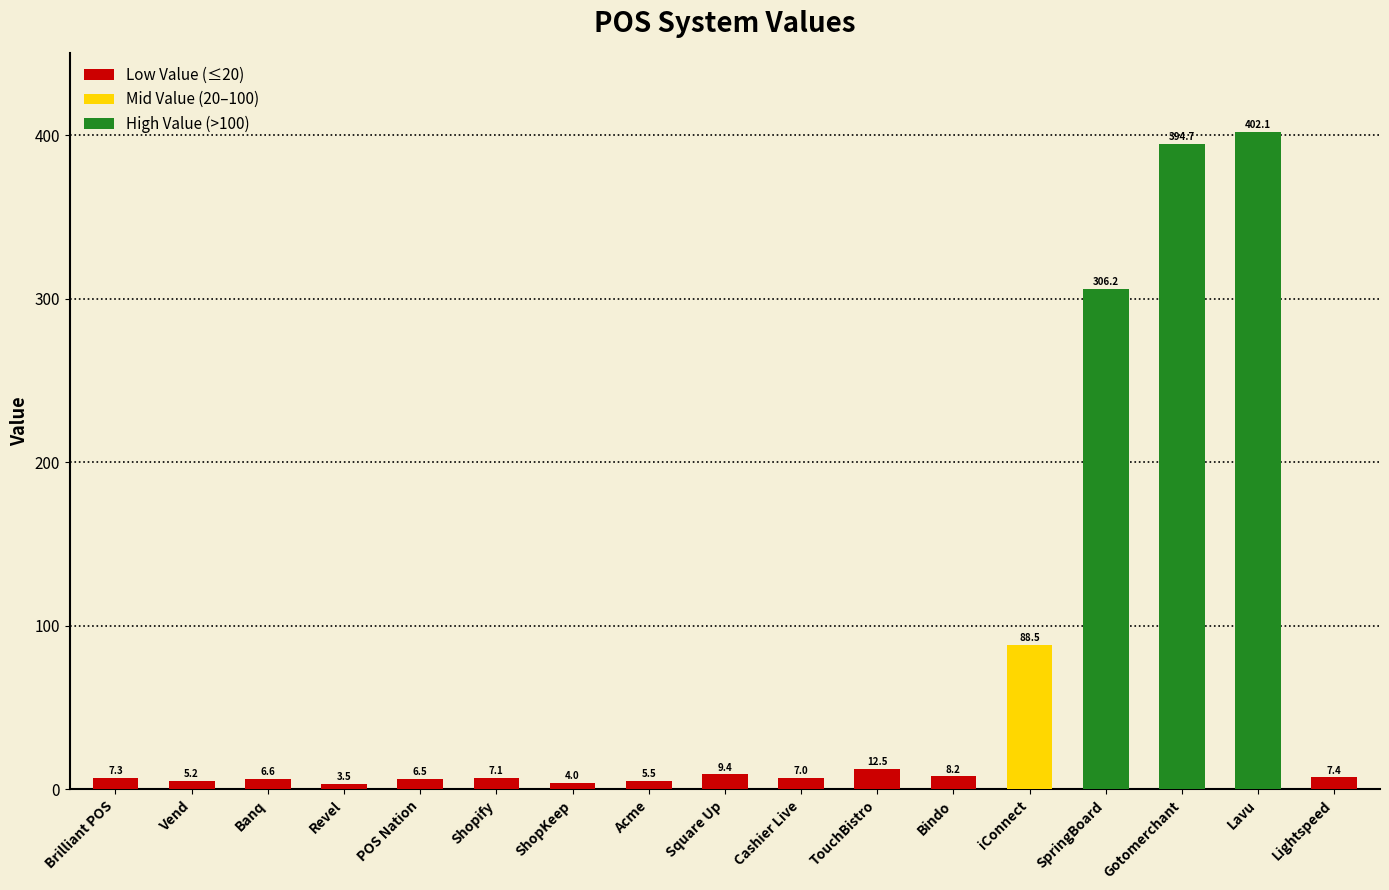

What is the difference between the values at Banq and SpringBoard?

299.6